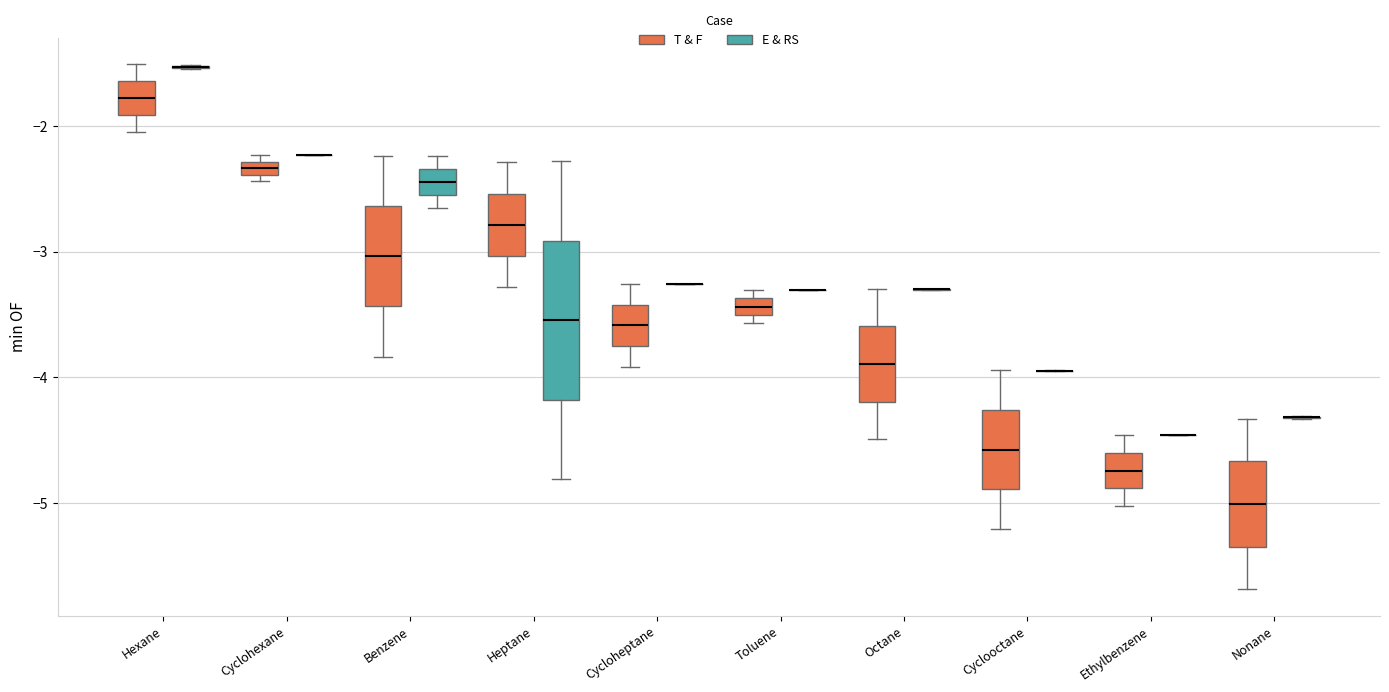

Comparing the boxes themselves (not the whiskers), which one is the tallest?

Heptane (E & RS)